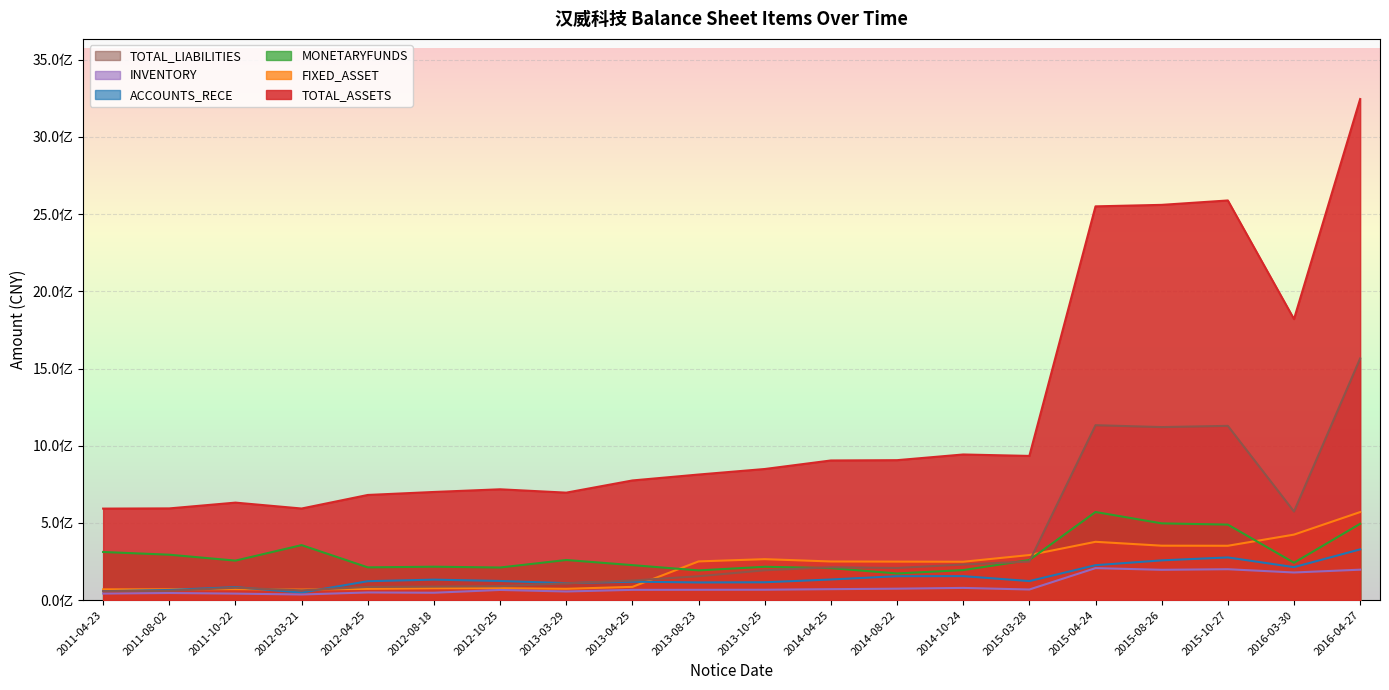

True or false: INVENTORY and TOTAL_ASSETS cross at least once.

False